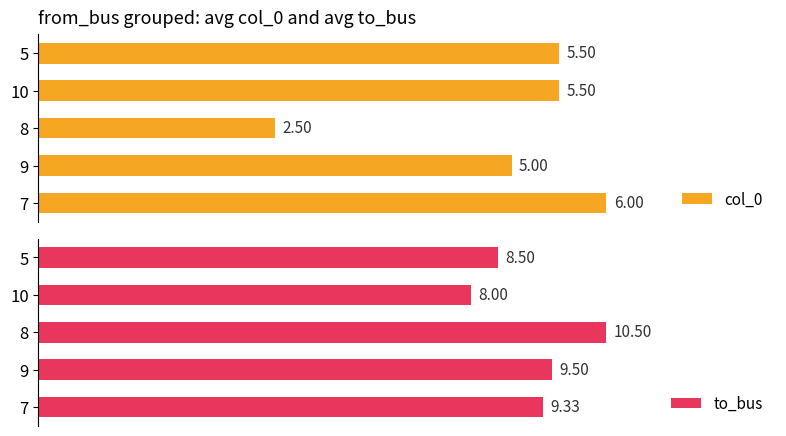

List the labels in order of to_bus value, smallest first.

10, 5, 7, 9, 8